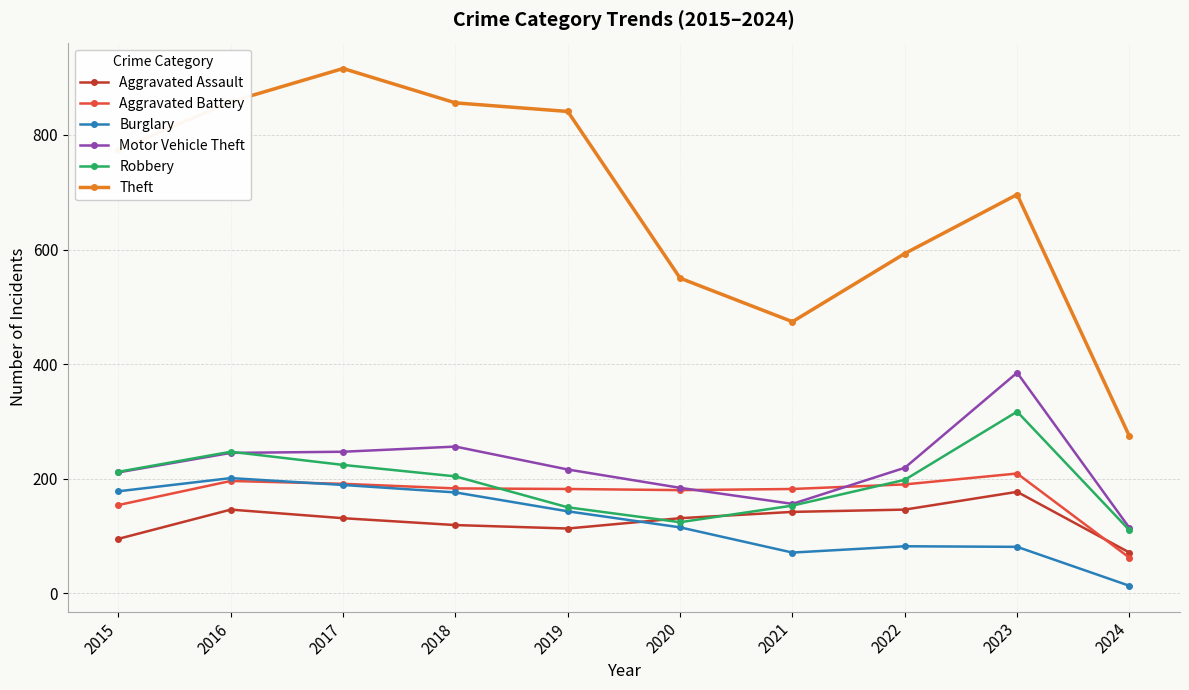

What is the sum of the Aggravated Battery values at 2021 and 2024?

244